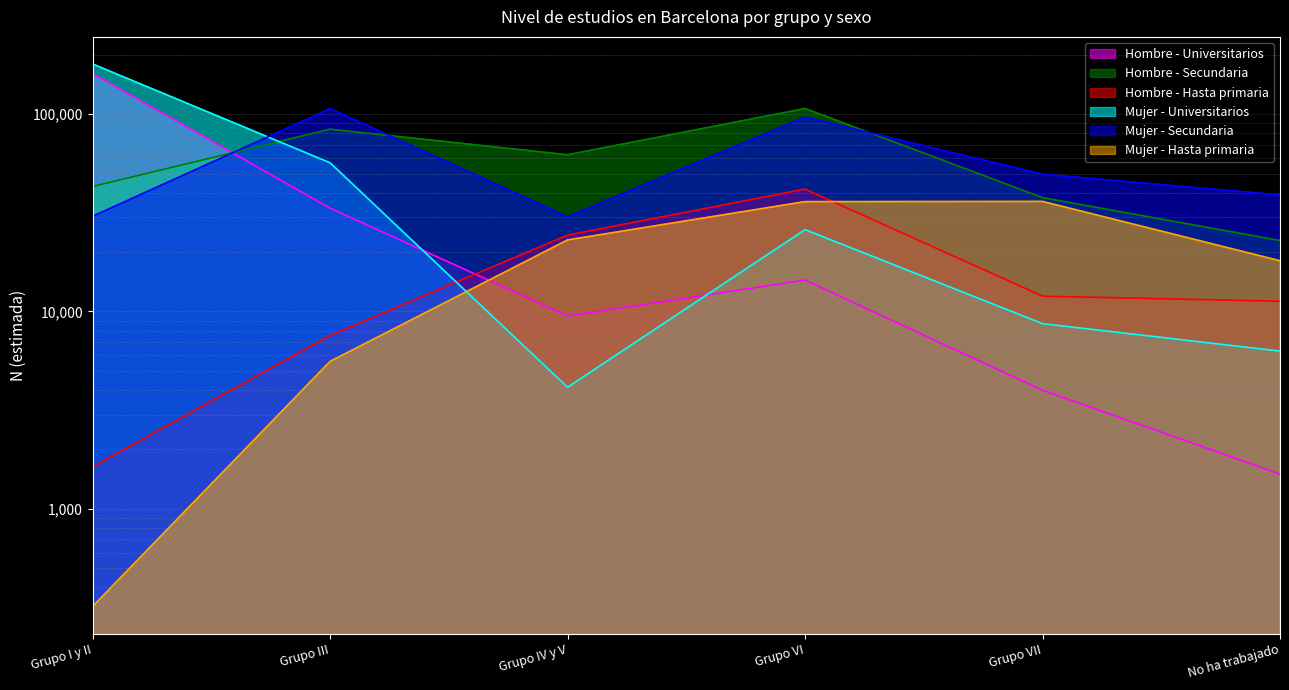

At which category is the sum across all series the highest?

Grupo I y II